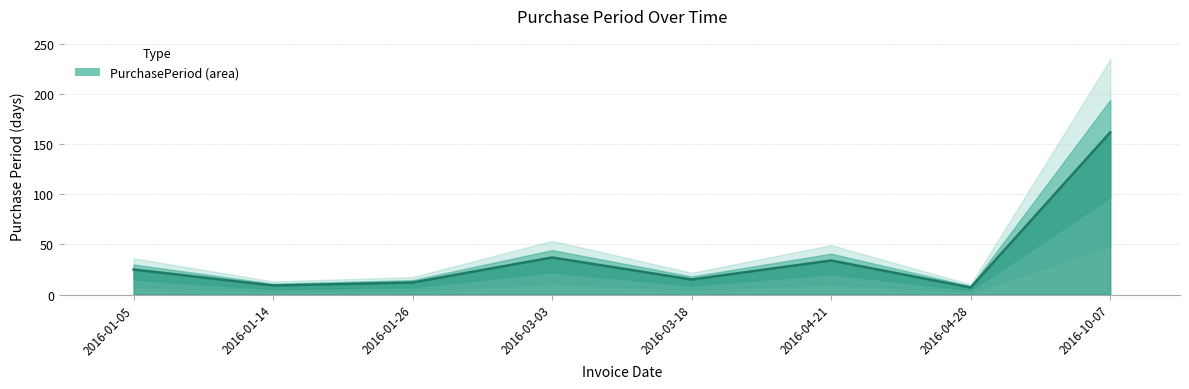

What is the ratio of the value at 2016-04-21 to the value at 2016-04-28?

4.9